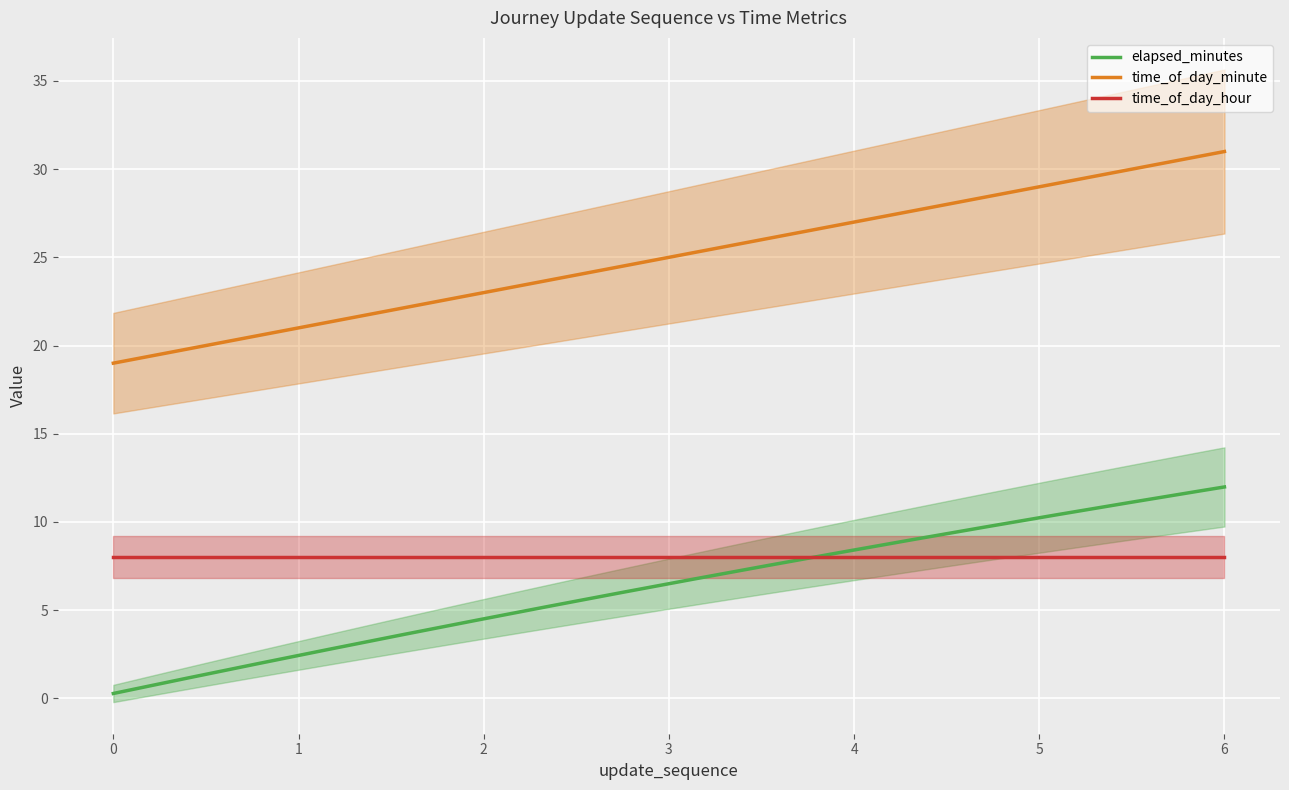

What are all the series names shown in the legend?

elapsed_minutes, time_of_day_minute, time_of_day_hour